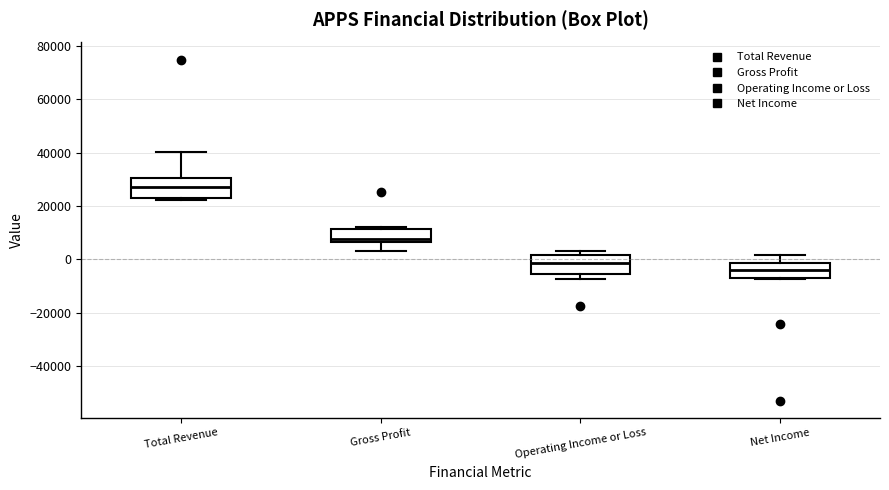

Where does the upper whisker of the box for Net Income end on the y-axis? The values are not printed on the chart, so give them approximately, as read against the axis.

2000